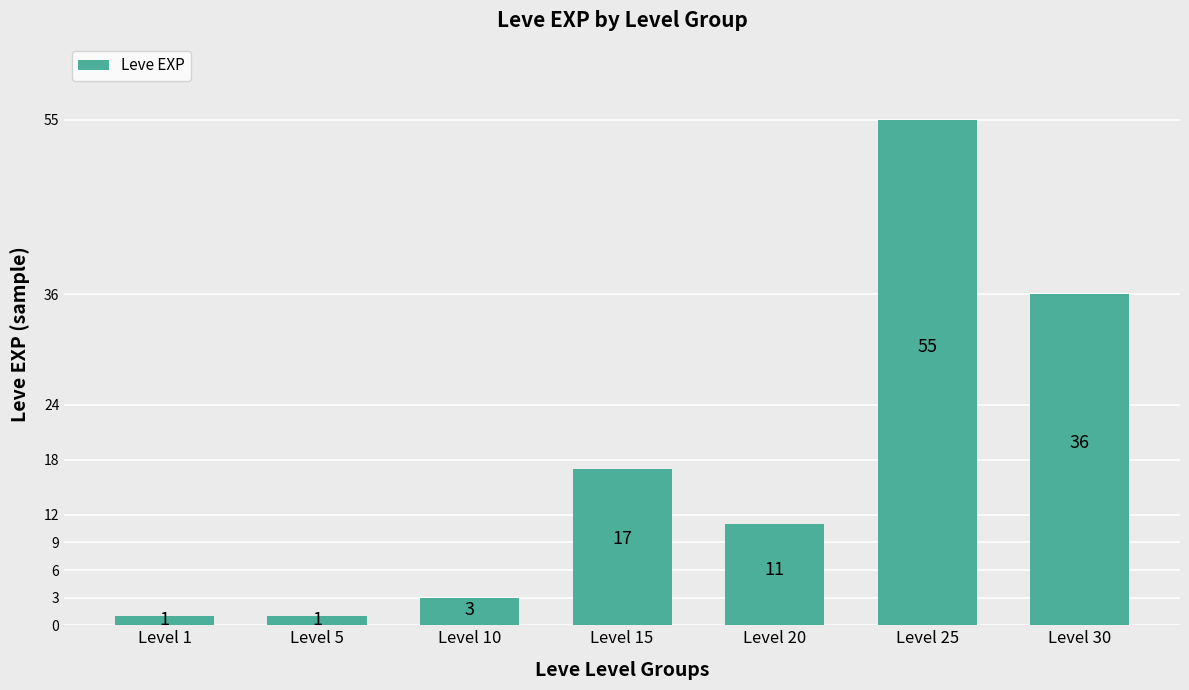

What is the average value?

18